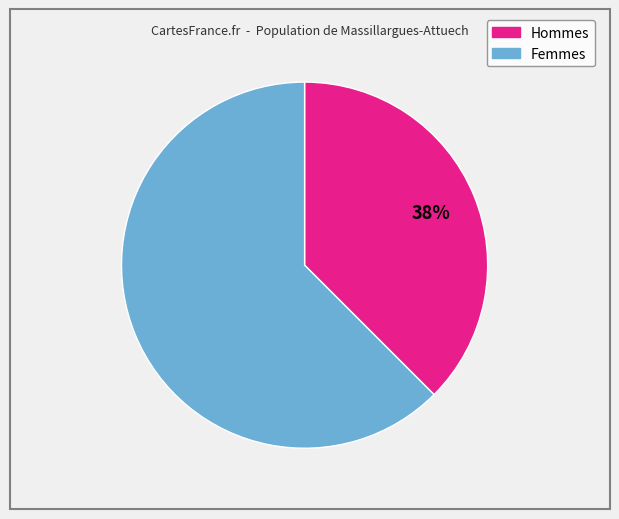

Is there any slice that represents more than half of the pie?

Yes